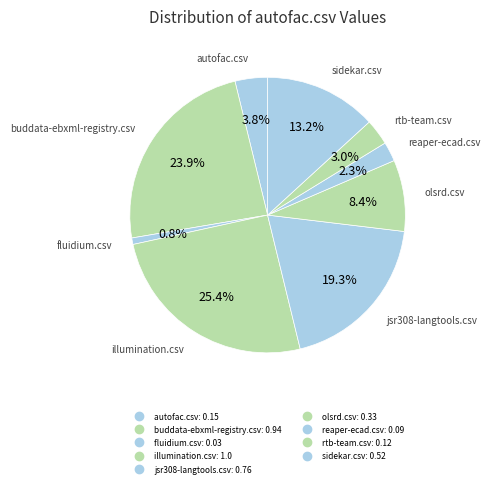

What is the largest slice in the pie chart?

illumination.csv